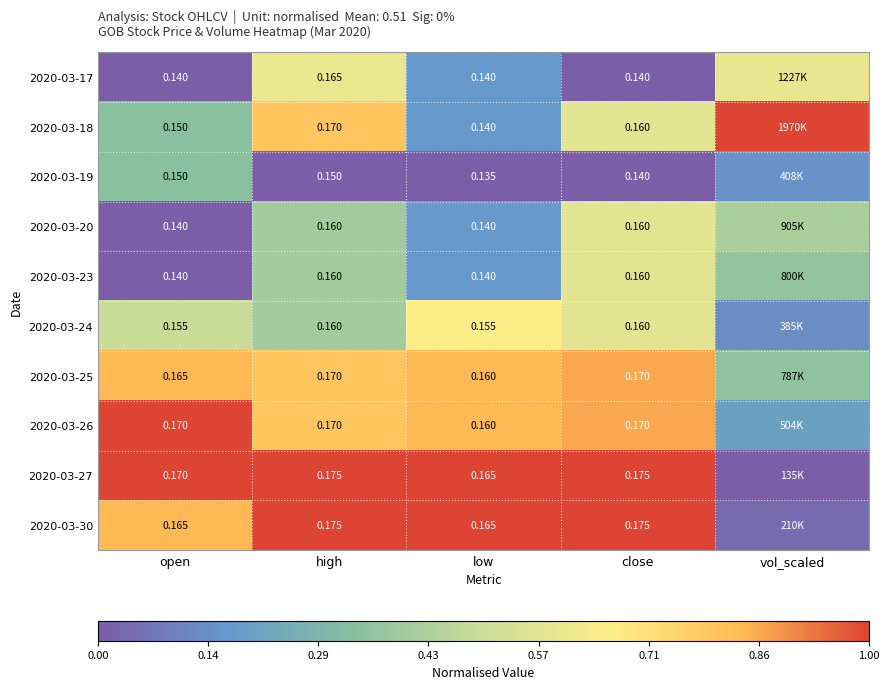

Count the 2020-03-19 values in the range 0 to 1.

5